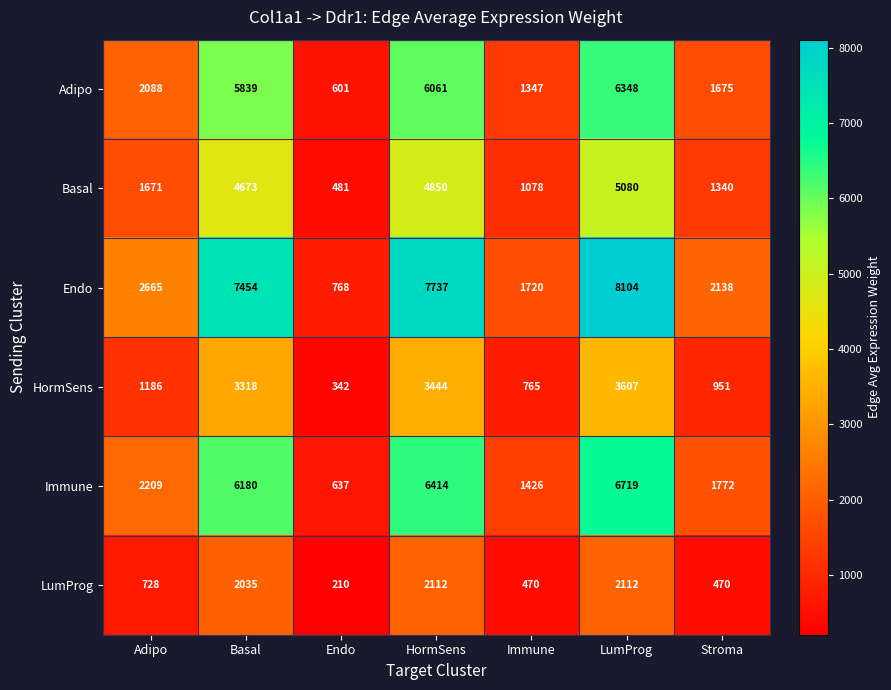

At Stroma, list the series in order from smallest to largest.

LumProg, HormSens, Basal, Adipo, Immune, Endo